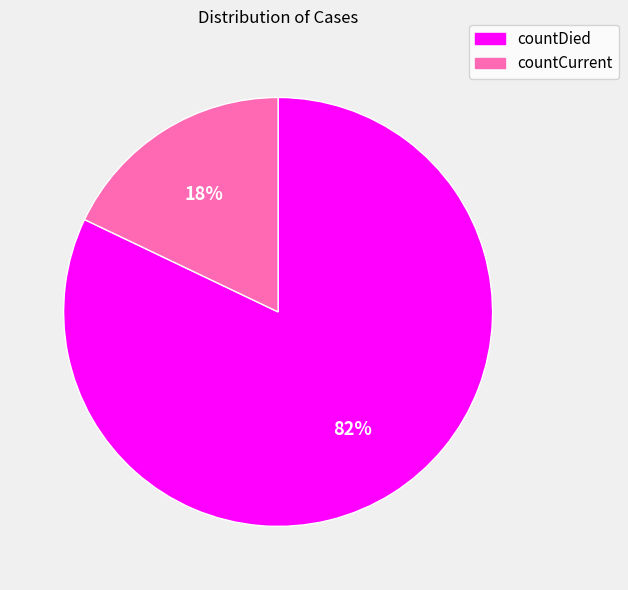

The countCurrent slice represents 10% of the pie. True or false?

False